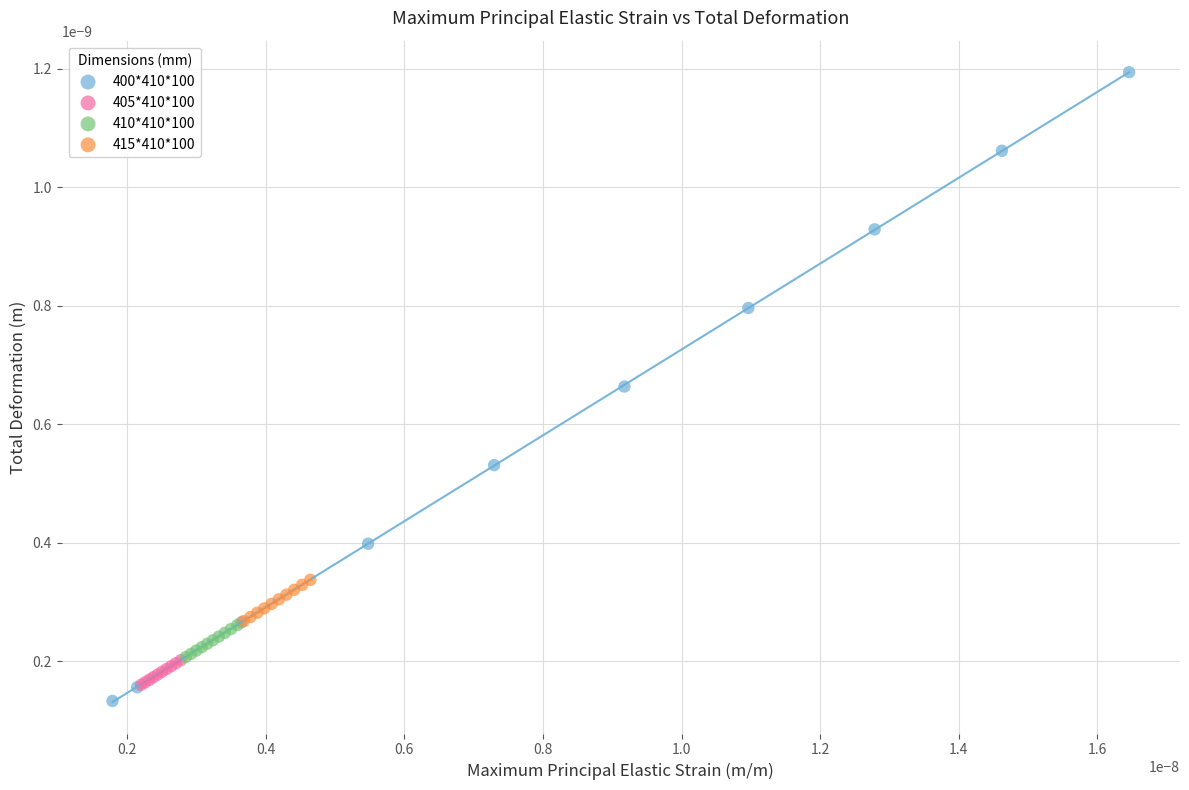

Which series reaches the minimum Y coordinate?

400*410*100